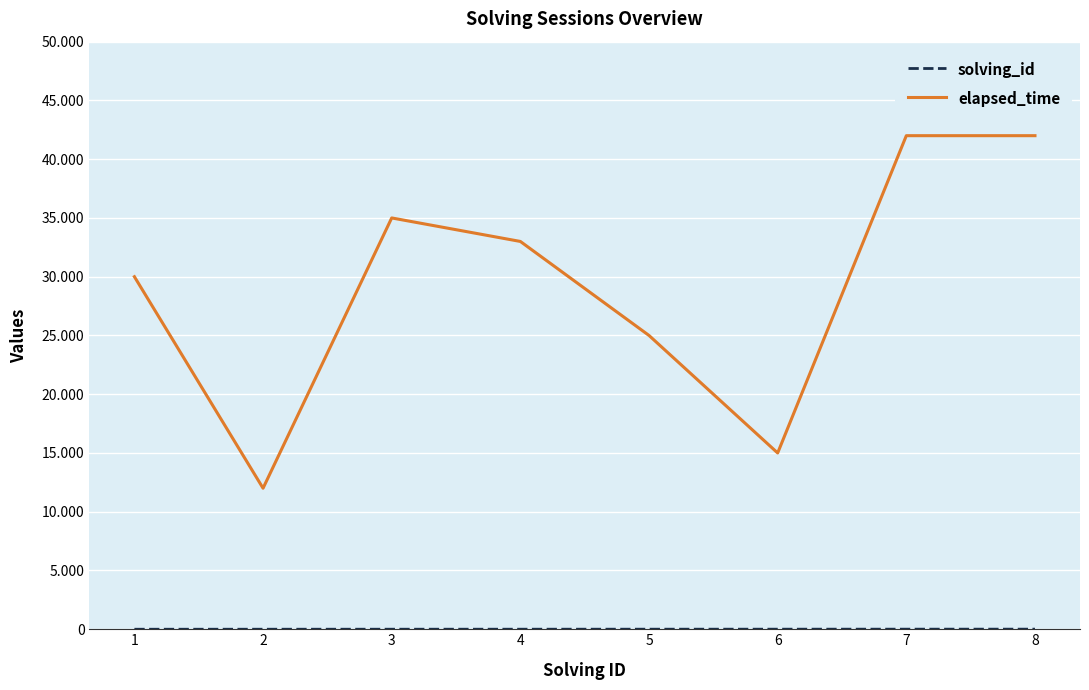

Is this an area chart (filled region under the line)?

No